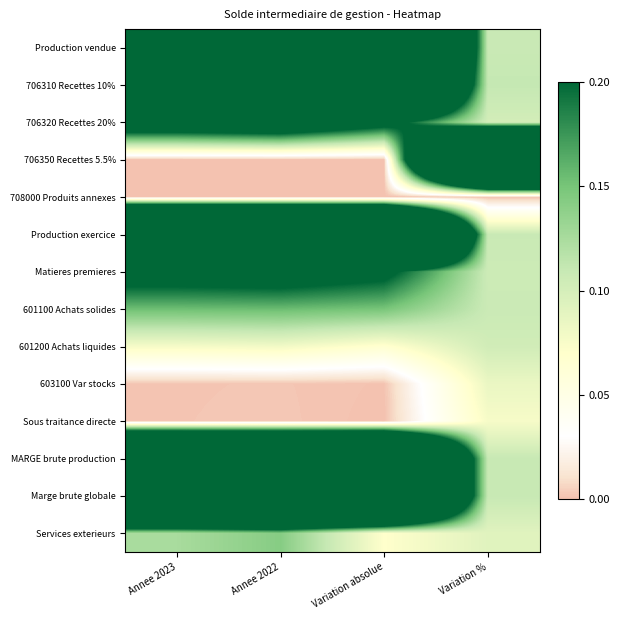

Rank the series by their maximum value, from lowest to highest.

708000 Produits annexes, Sous traitance directe, 603100 Var stocks, 601200 Achats liquides, Services exterieurs, 601100 Achats solides, Matieres premieres, 706320 Recettes 20%, 706310 Recettes 10%, MARGE brute production, Marge brute globale, Production vendue, 706350 Recettes 5.5%, Production exercice